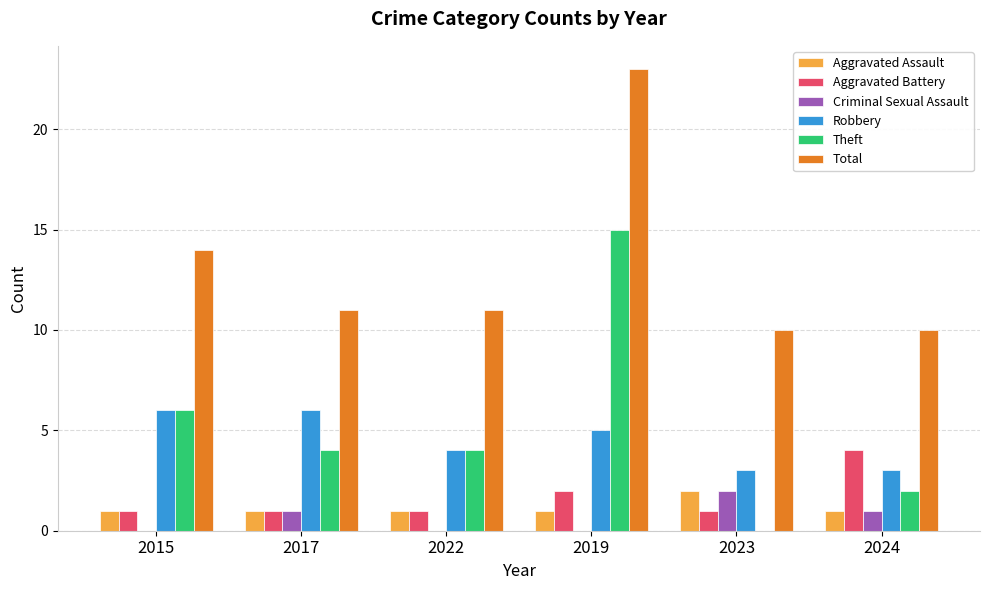

Is the value of Aggravated Battery at 2024 greater than the value of Aggravated Assault at 2023?

Yes